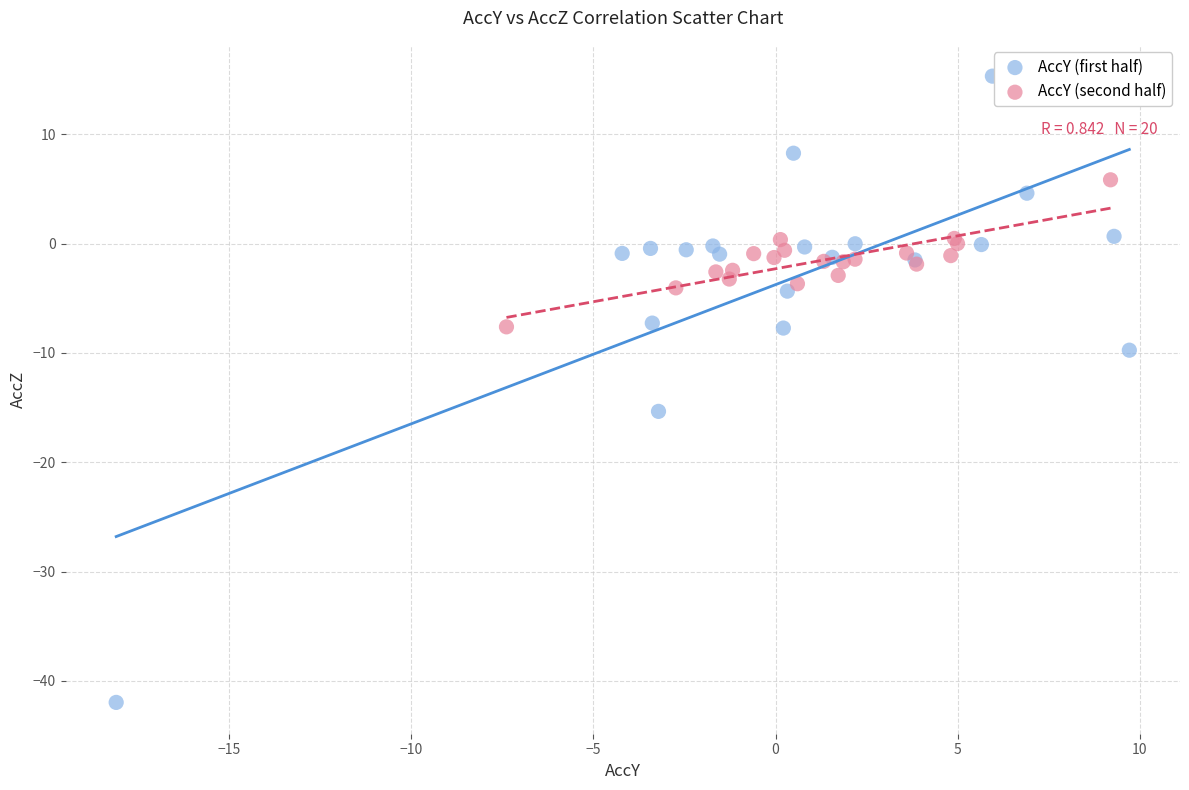

Which series reaches the maximum Y coordinate?

AccY (first half)